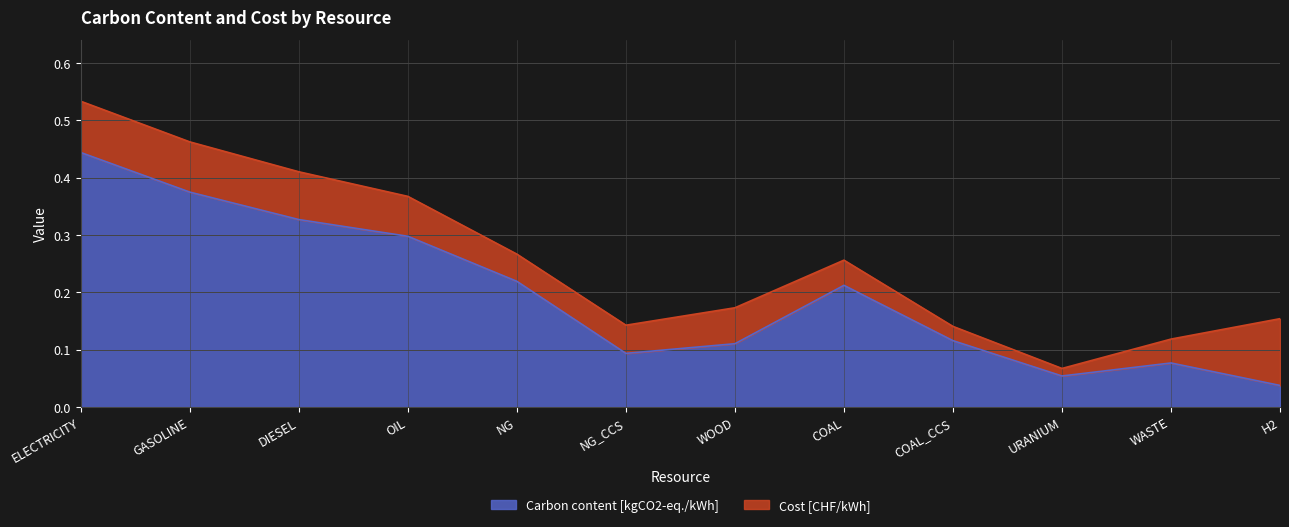

At which category is the sum across all series the highest?

ELECTRICITY